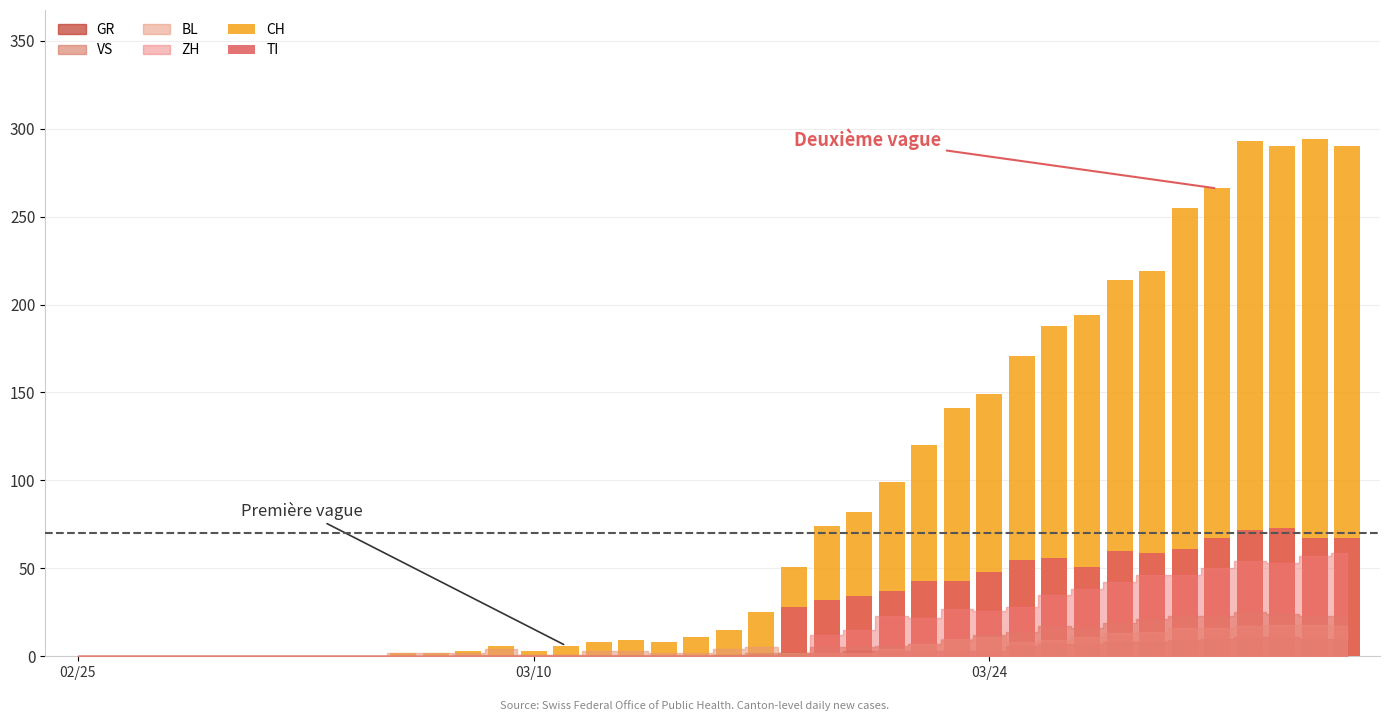

Are the bars horizontal?

No